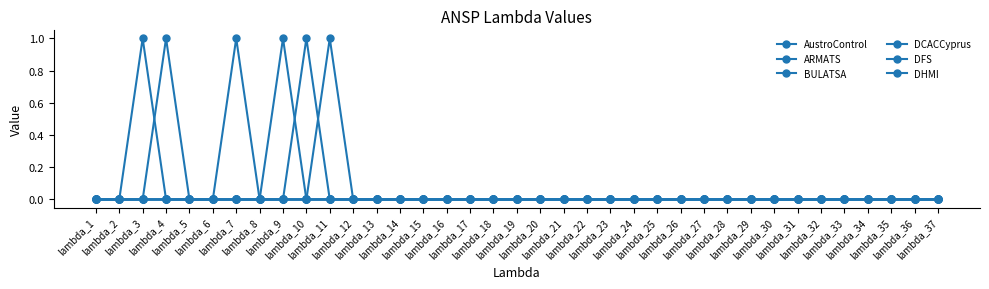

Which has a higher value, lambda_28 or lambda_31?

lambda_28